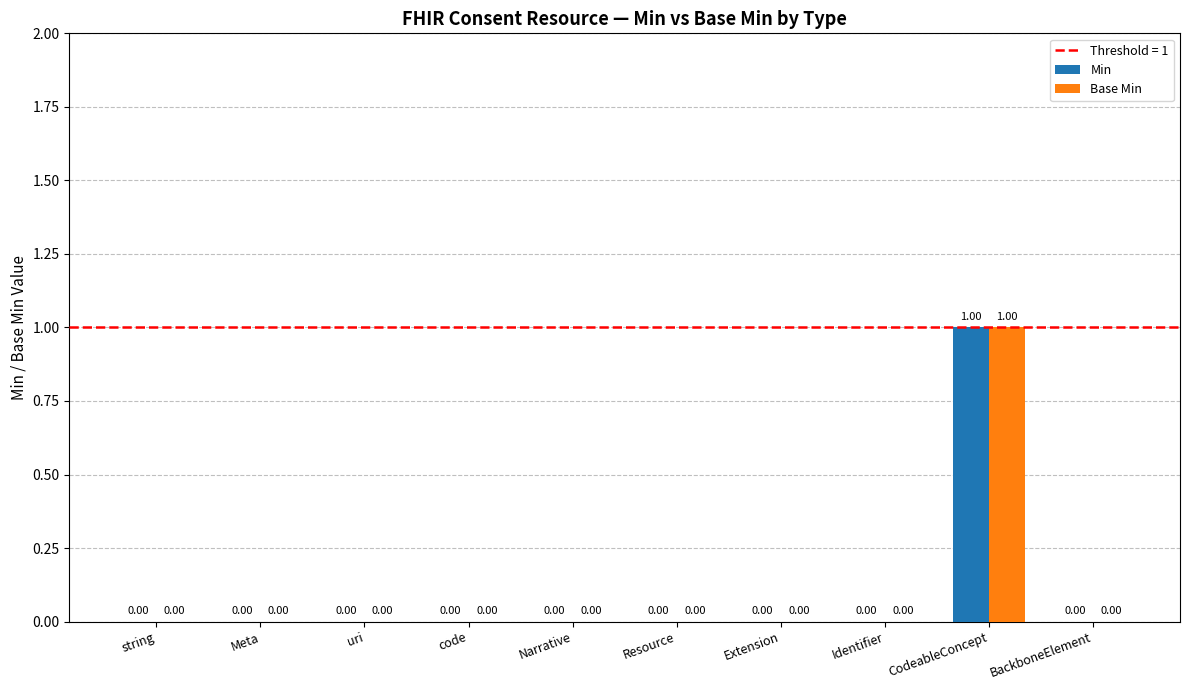

Which label corresponds to the largest value in the chart?

CodeableConcept